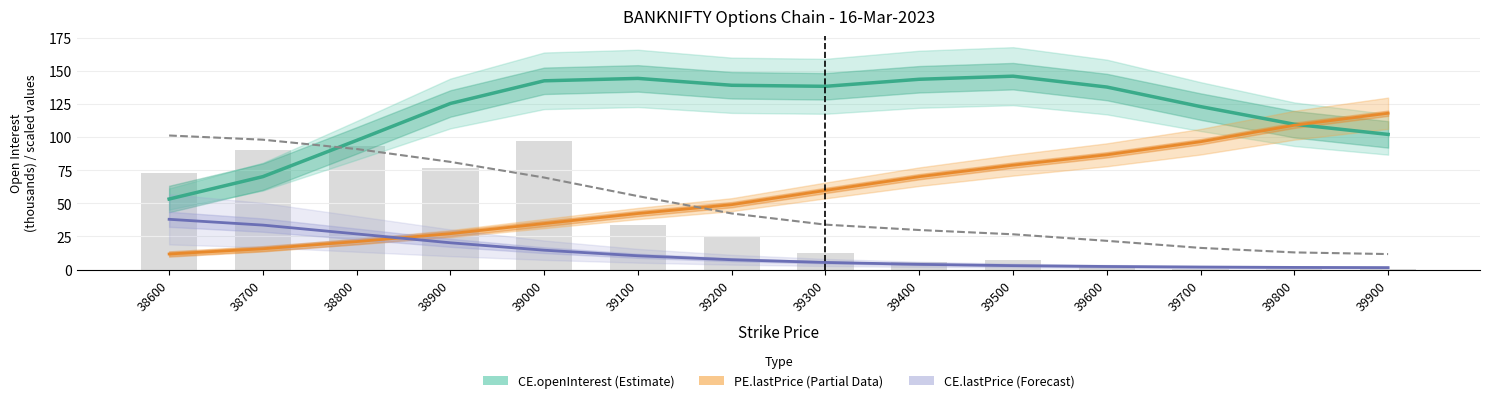

True or false: PE.openInterest (scaled) has a value of 110.0 at 38900.

False